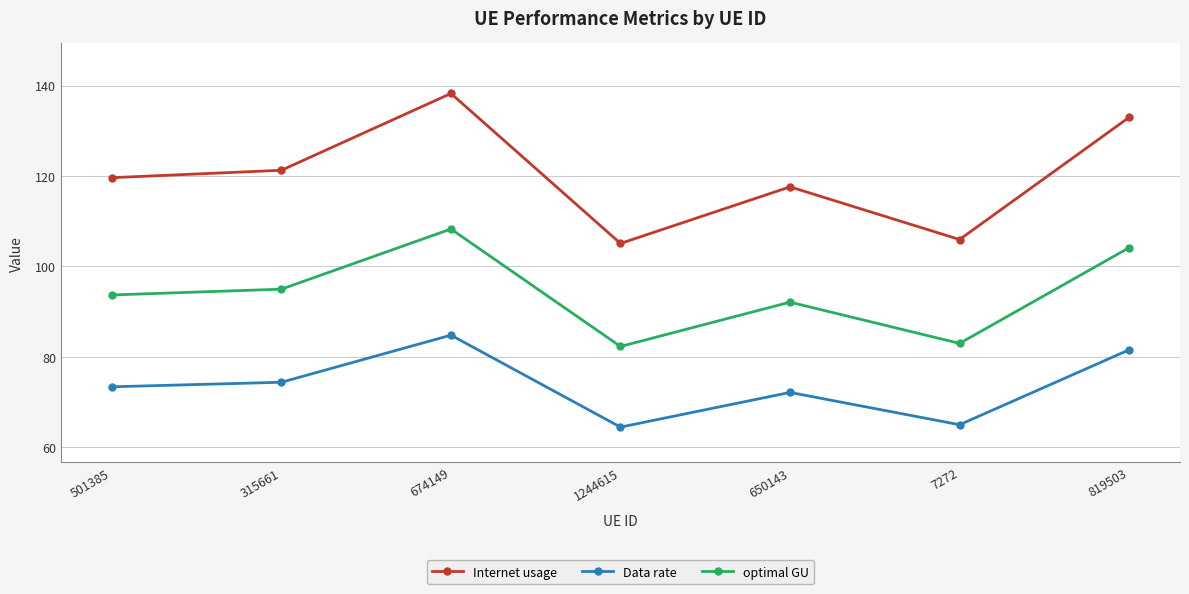

What is the maximum value shown in the chart?

138.2